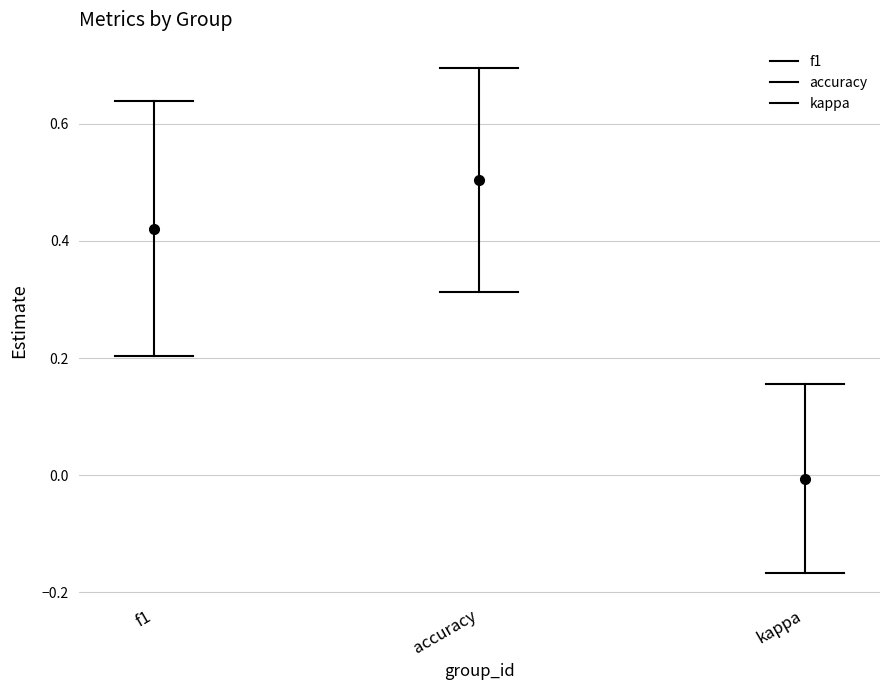

Rank the series by their maximum value, from lowest to highest.

kappa, f1, accuracy